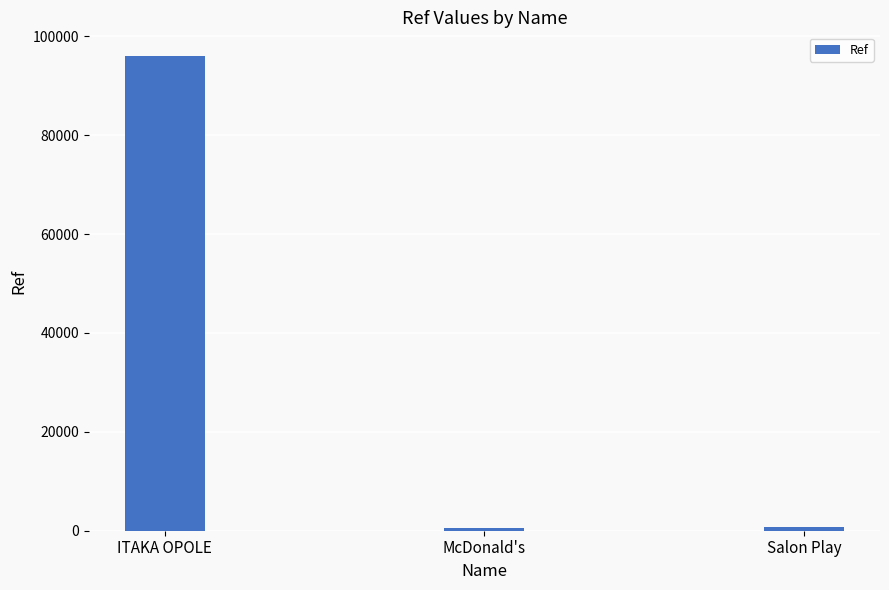

What is the greatest value displayed?

96013